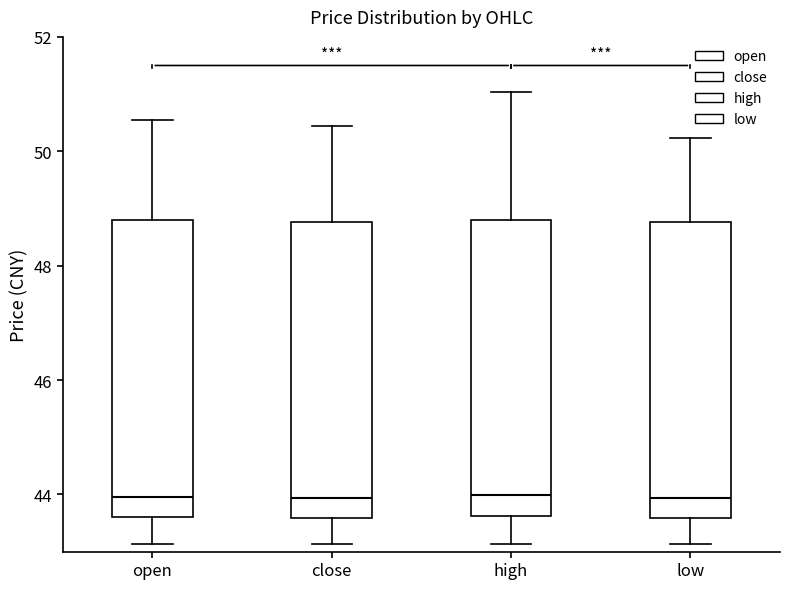

Reading left to right, read every box against the y-axis: the position of its median line, the range the box covers, and the ends of its whiskers. The values are not printed on the chart, so give them approximately, as read against the axis.

open: median 44.0, box 43.6 to 48.8, whiskers 43.2 to 50.6
close: median 44.0, box 43.6 to 48.8, whiskers 43.2 to 50.4
high: median 44.0, box 43.6 to 48.8, whiskers 43.2 to 51.0
low: median 44.0, box 43.6 to 48.8, whiskers 43.2 to 50.2